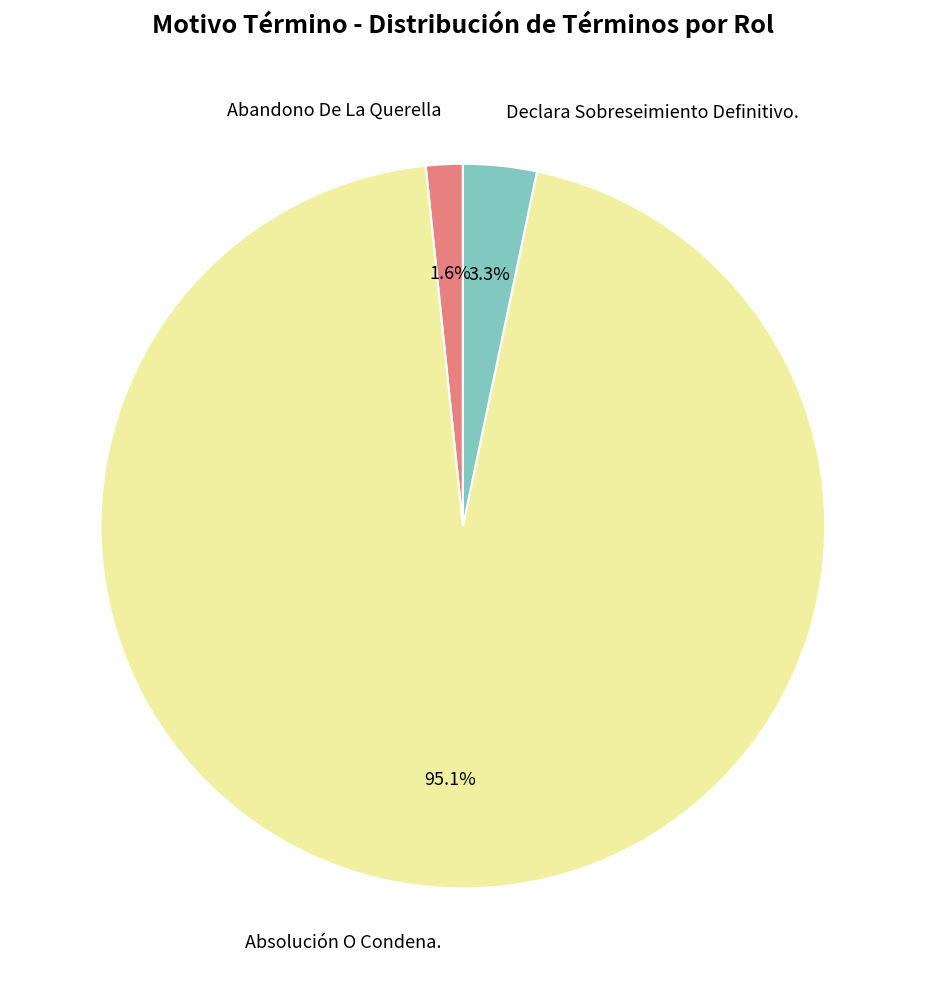

Is there a majority slice in this chart?

Yes